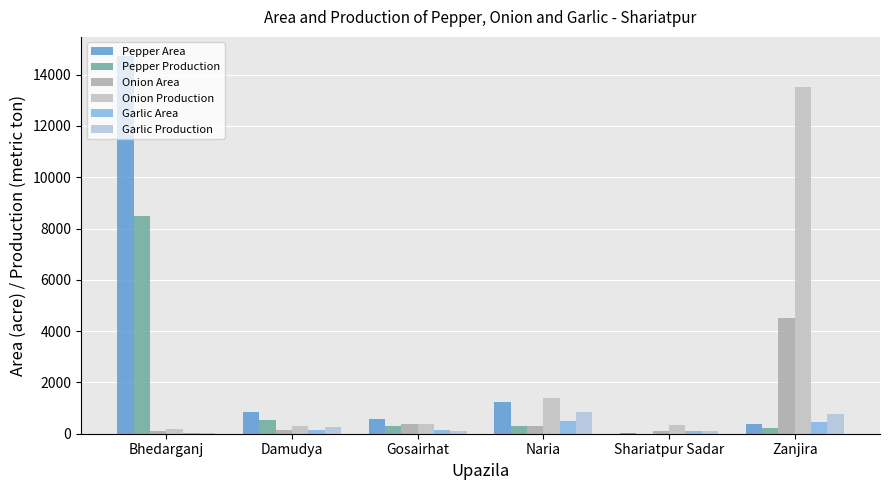

What are all the series names shown in the legend?

Pepper Area, Pepper Production, Onion Area, Onion Production, Garlic Area, Garlic Production